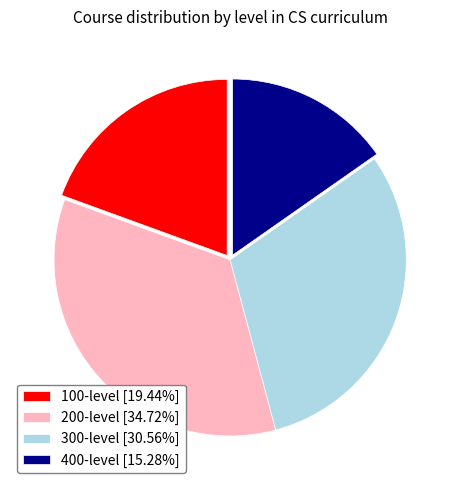

True or false: 300-level accounts for 31% of the total.

True